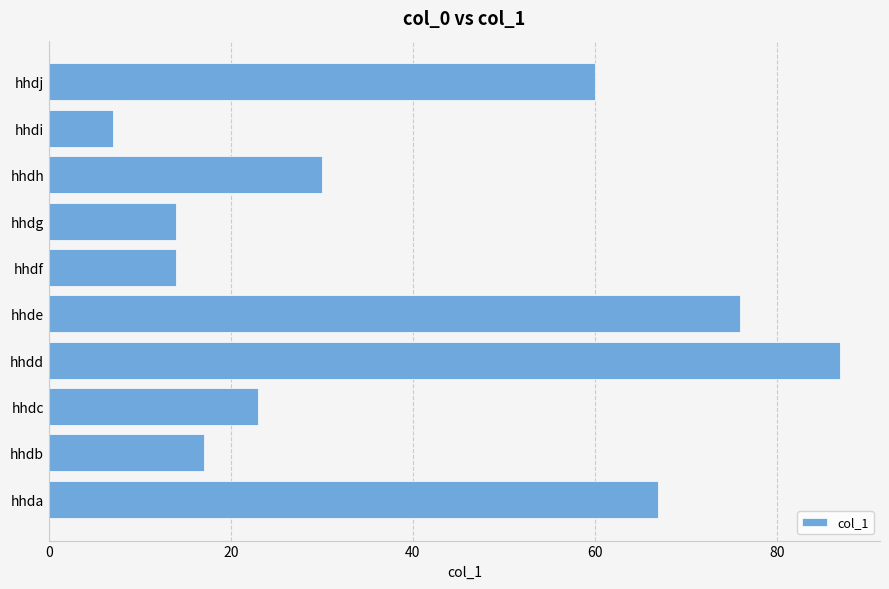

Which label corresponds to the smallest value in the chart?

hhdi